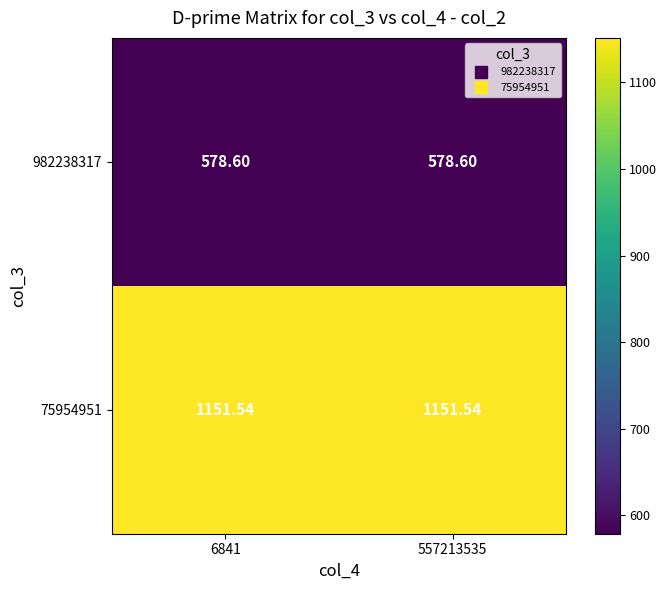

Is the value of 982238317 at 6841 greater than the value of 75954951 at 6841?

No